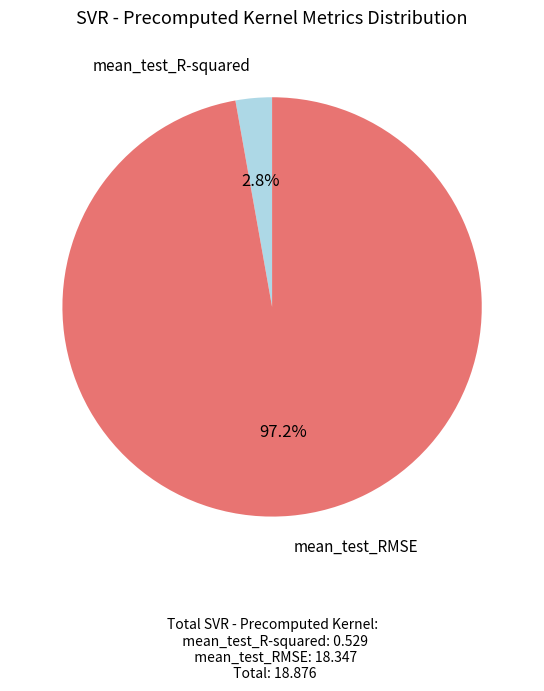

Between mean_test_RMSE and mean_test_R-squared, which is larger?

mean_test_RMSE